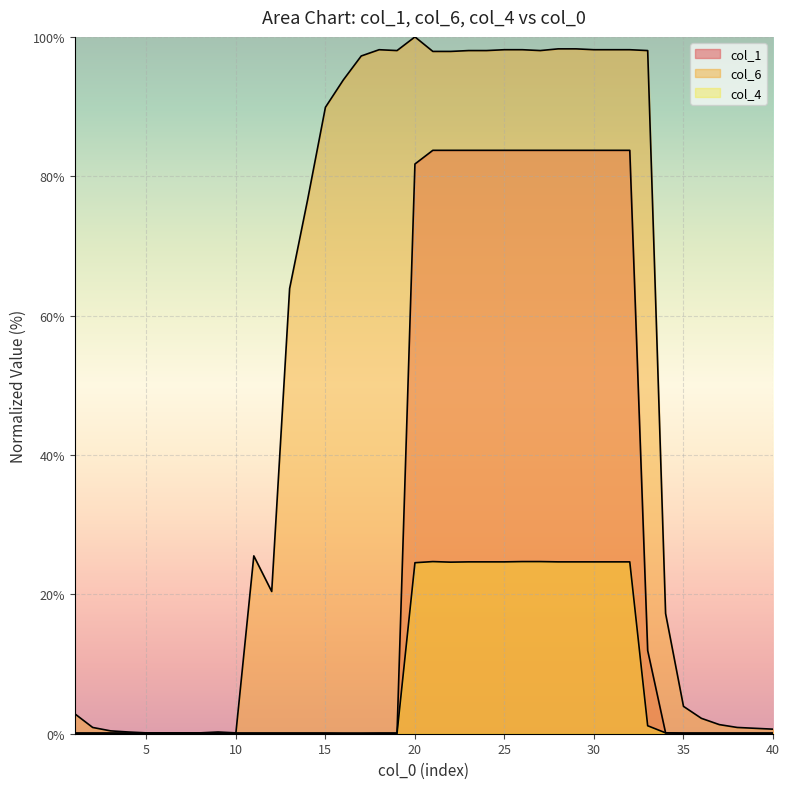

The col_1 series shows 0.0 at 40. True or false?

False